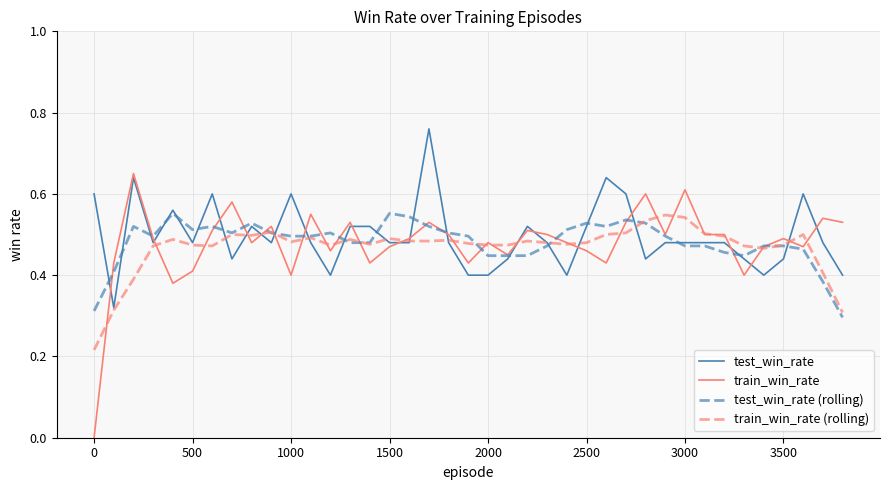

After their last crossing, which series has the higher values: train_win_rate (rolling) or test_win_rate?

test_win_rate